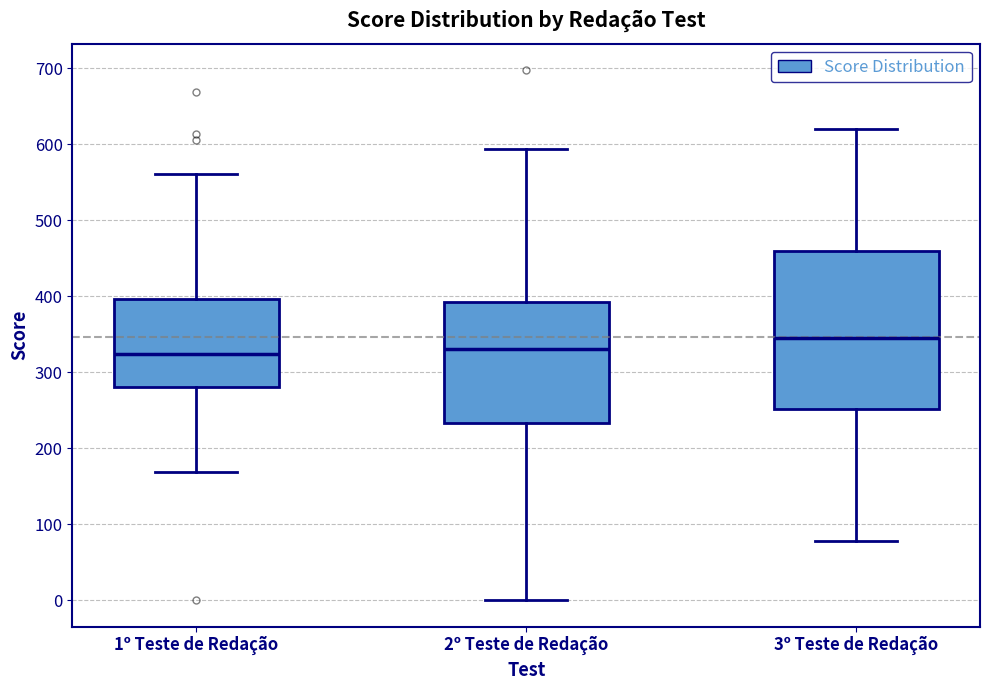

Comparing the boxes themselves (not the whiskers), which one is the tallest?

3º Teste de Redação